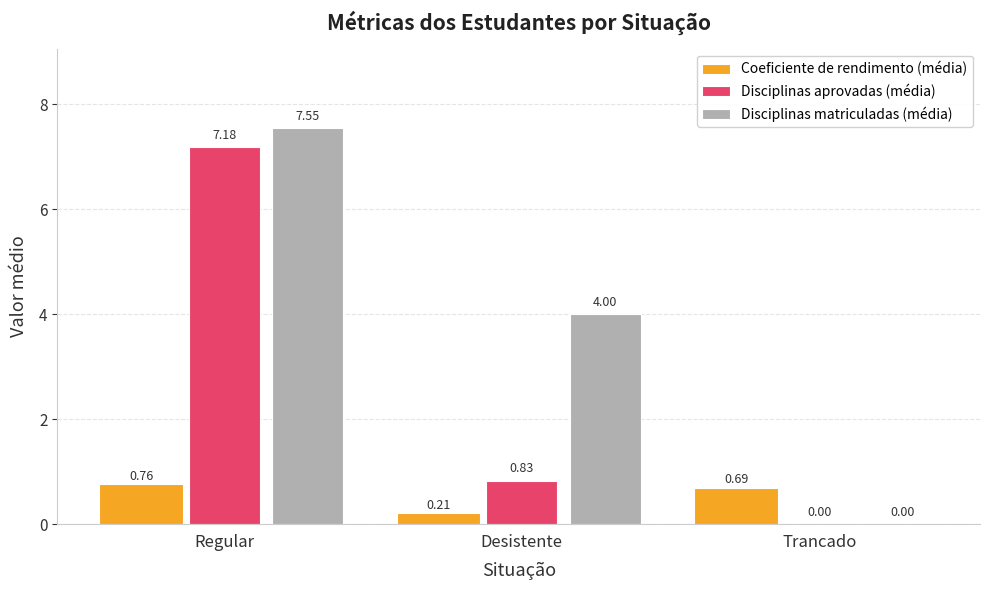

At which label is Disciplinas matriculadas (média) closest to 3?

Desistente